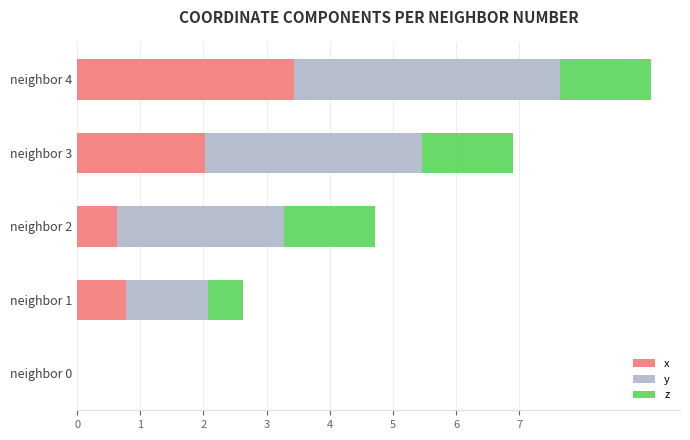

What is the sum of all x values?

6.9